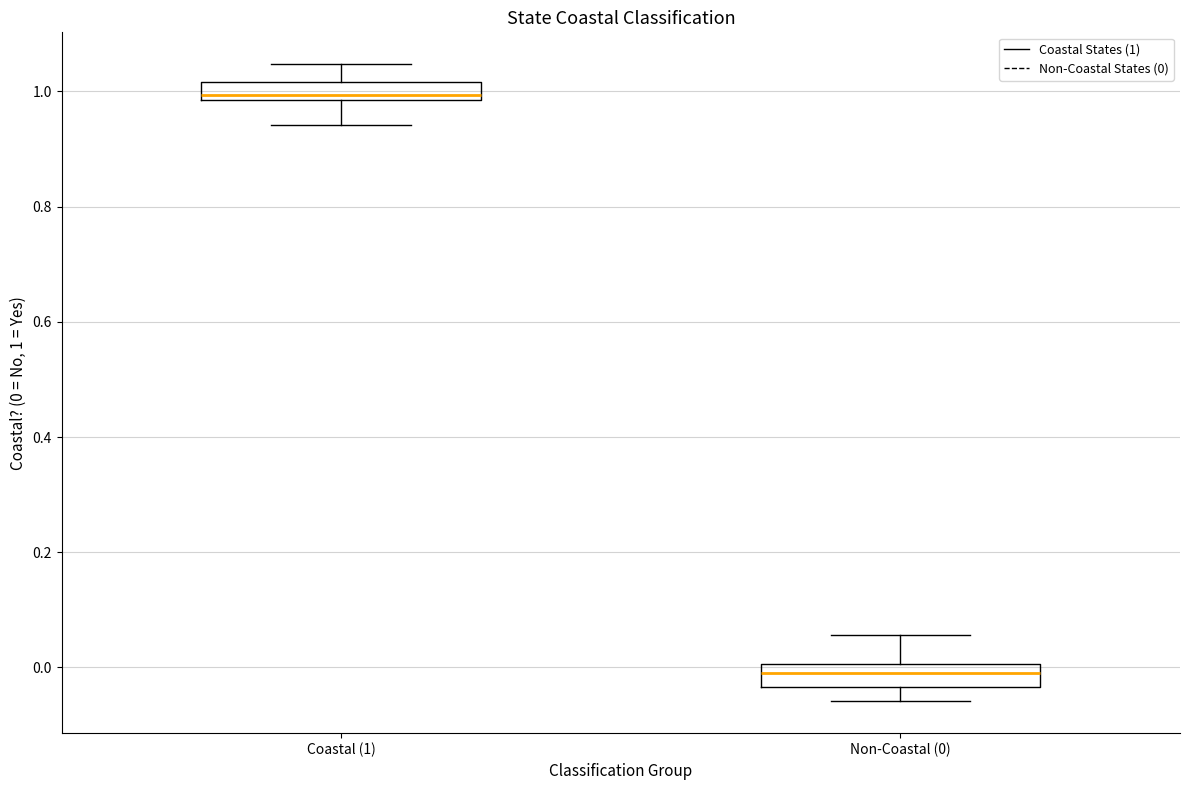

Reading left to right, transcribe this box plot: for each box, give where its median line is, the range the box spans, and where its two whiskers end, as read against the y-axis. The values are not printed on the chart, so give them approximately, as read against the axis.

Coastal (1): median 1.00, box 0.98 to 1.02, whiskers 0.94 to 1.04
Non-Coastal (0): median 0.00 (inside the box), box -0.04 to 0.00, whiskers -0.06 to 0.06